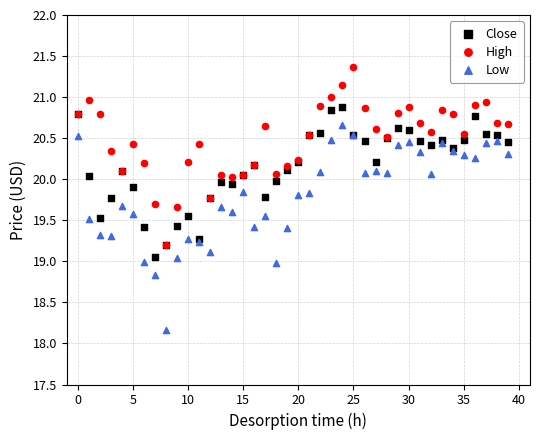

Which series has the widest spread of Y values?

Low